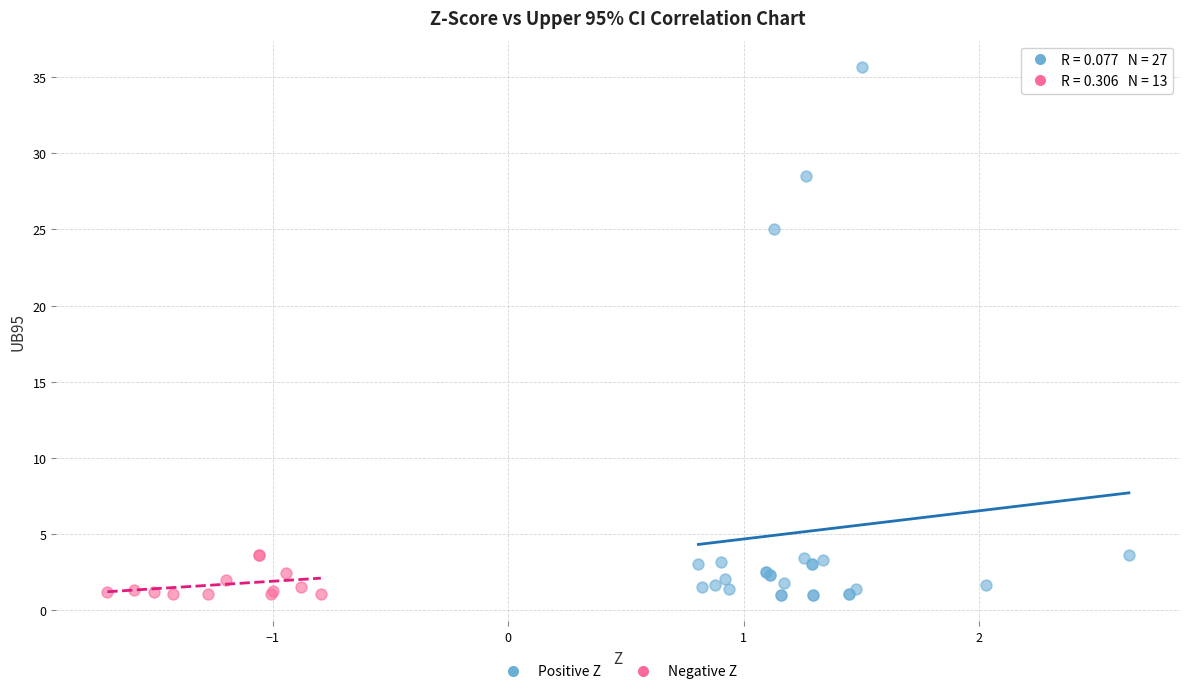

Which series contains the highest Y value?

Positive Z